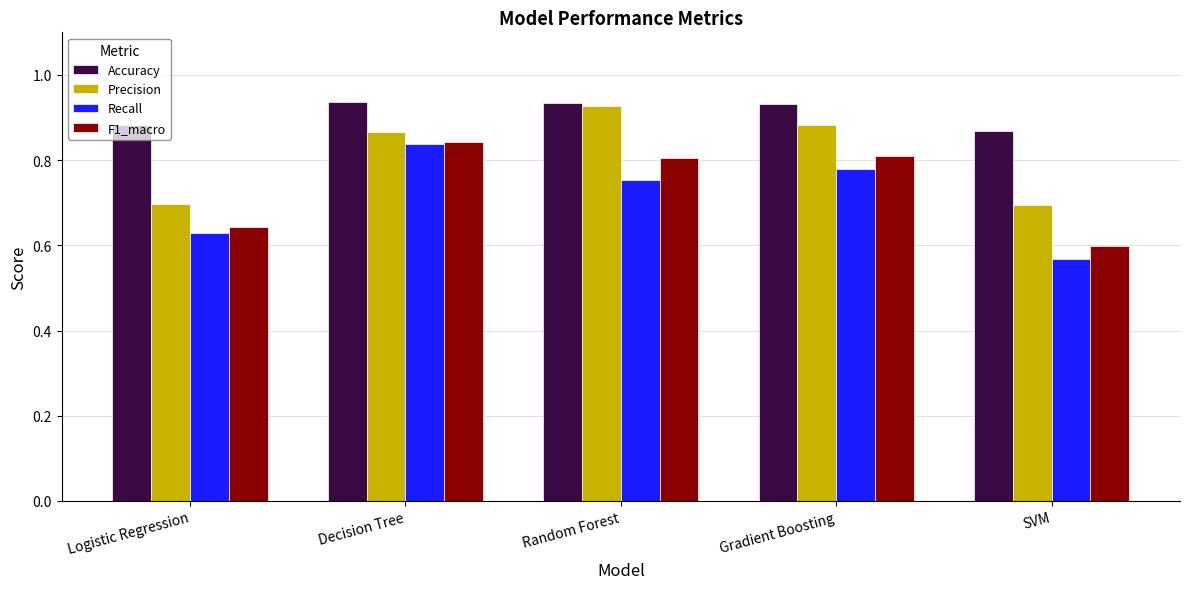

The value of Accuracy at Decision Tree is 0.3. True or false?

False